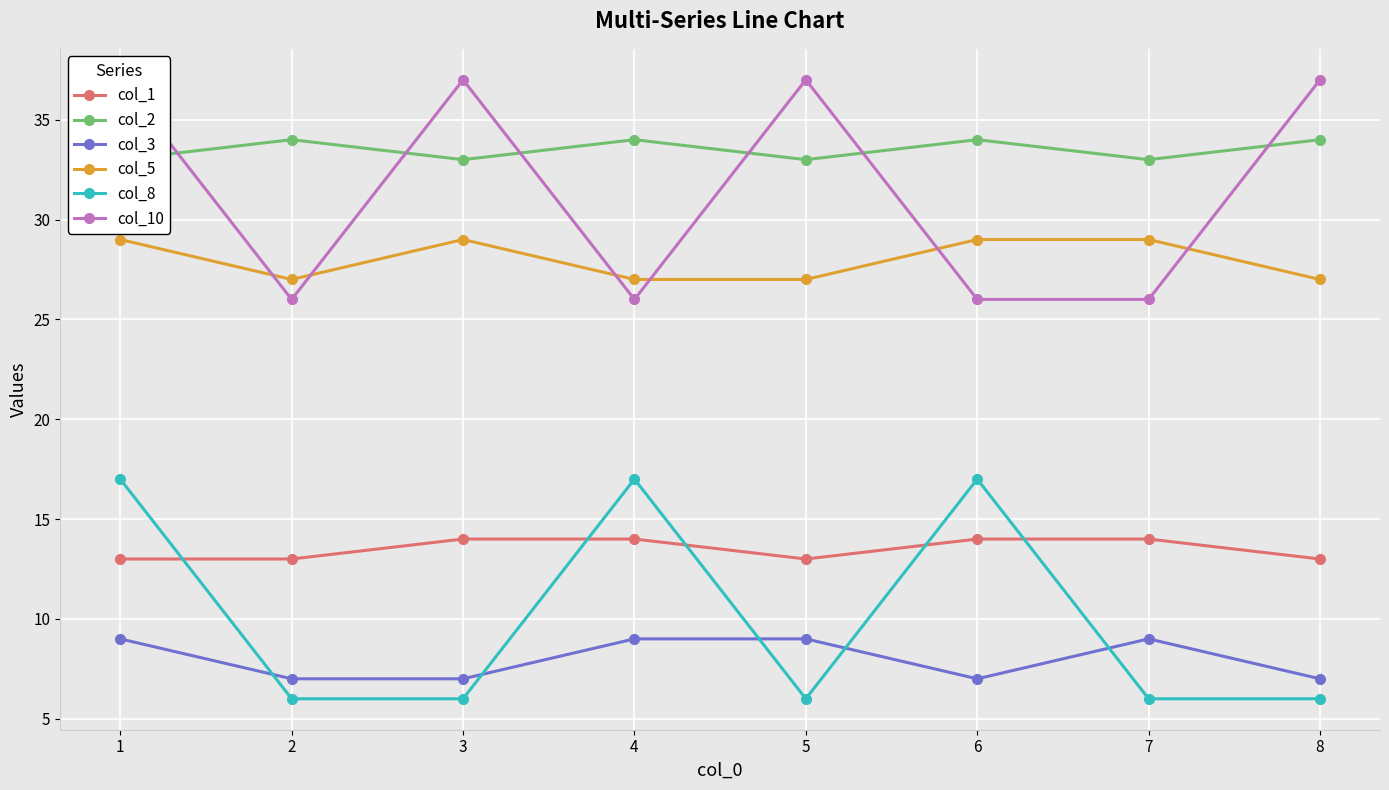

Reading right to left, list all the values displayed in this chart.

col_1: 13	14	14	13	14	14	13	13
col_2: 34	33	34	33	34	33	34	33
col_3: 7	9	7	9	9	7	7	9
col_5: 27	29	29	27	27	29	27	29
col_8: 6	6	17	6	17	6	6	17
col_10: 37	26	26	37	26	37	26	37